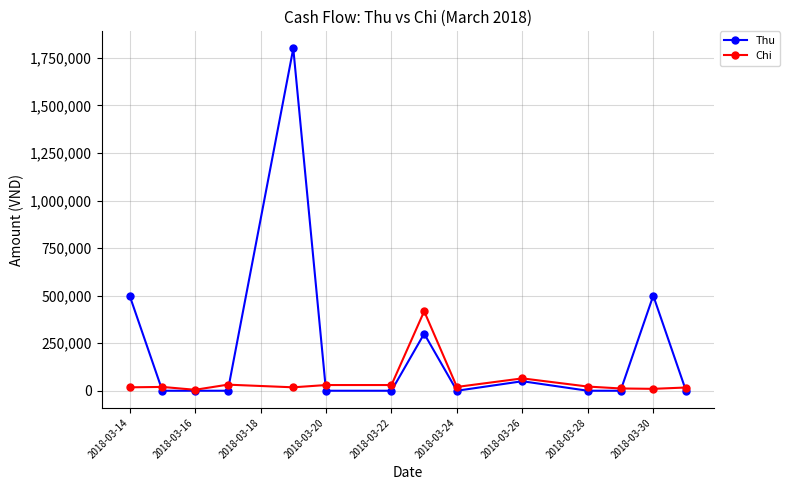

Which series has the largest total across all categories?

Thu